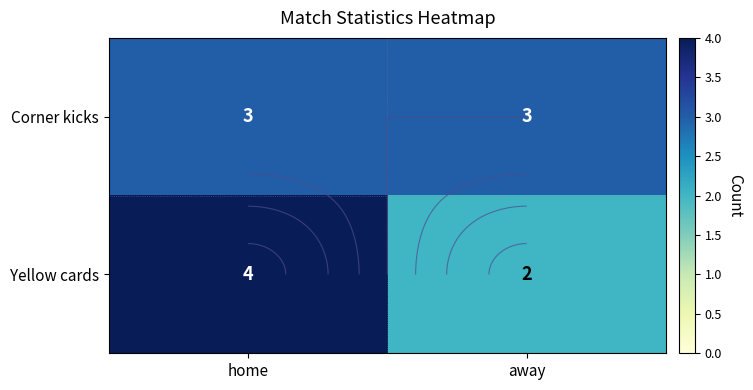

At which category is the sum across all series the highest?

home